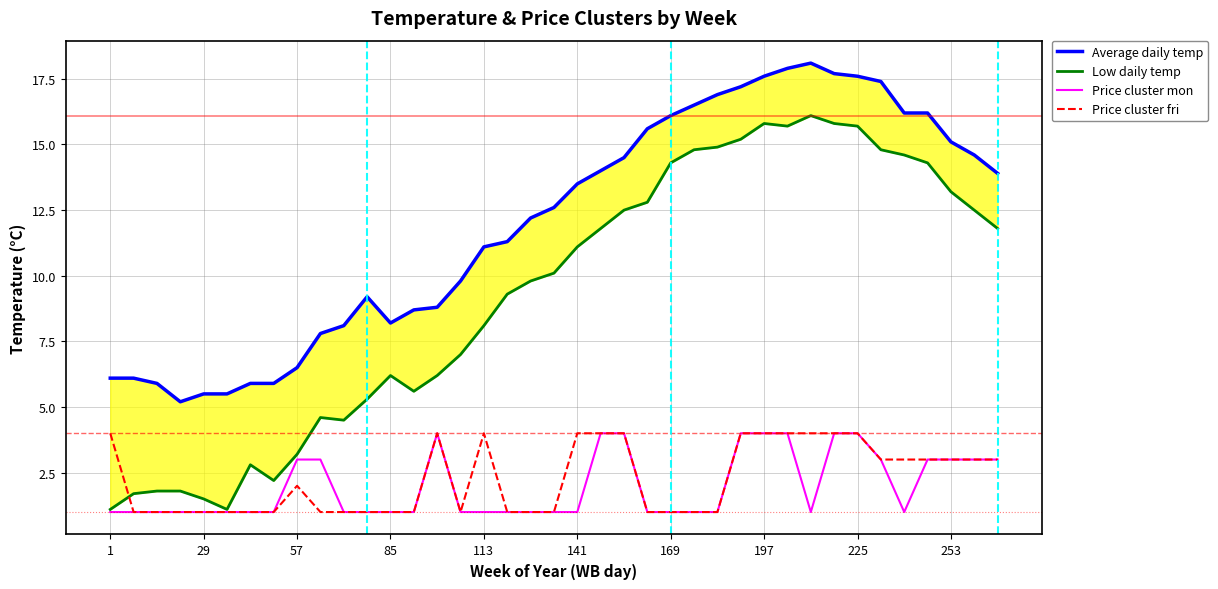

Reading right to left, what are all the values shown in this chart?

Average daily temp: 13.9	14.6	15.1	16.2	16.2	17.4	17.6	17.7	18.1	17.9	17.6	17.2	16.9	16.5	16.1	15.6	14.5	14.0	13.5	12.6	12.2	11.3	11.1	9.8	8.8	8.7	8.2	9.2	8.1	7.8	6.5	5.9	5.9	5.5	5.5	5.2	5.9	6.1	6.1
Low daily temp: 11.8	12.5	13.2	14.3	14.6	14.8	15.7	15.8	16.1	15.7	15.8	15.2	14.9	14.8	14.3	12.8	12.5	11.8	11.1	10.1	9.8	9.3	8.1	7.0	6.2	5.6	6.2	5.3	4.5	4.6	3.2	2.2	2.8	1.1	1.5	1.8	1.8	1.7	1.1
Price cluster mon: 3.0	3.0	3.0	3.0	1.0	3.0	4.0	4.0	1.0	4.0	4.0	4.0	1.0	1.0	1.0	1.0	4.0	4.0	1.0	1.0	1.0	1.0	1.0	1.0	4.0	1.0	1.0	1.0	1.0	3.0	3.0	1.0	1.0	1.0	1.0	1.0	1.0	1.0	1.0
Price cluster fri: 3.0	3.0	3.0	3.0	3.0	3.0	4.0	4.0	4.0	4.0	4.0	4.0	1.0	1.0	1.0	1.0	4.0	4.0	4.0	1.0	1.0	1.0	4.0	1.0	4.0	1.0	1.0	1.0	1.0	1.0	2.0	1.0	1.0	1.0	1.0	1.0	1.0	1.0	4.0